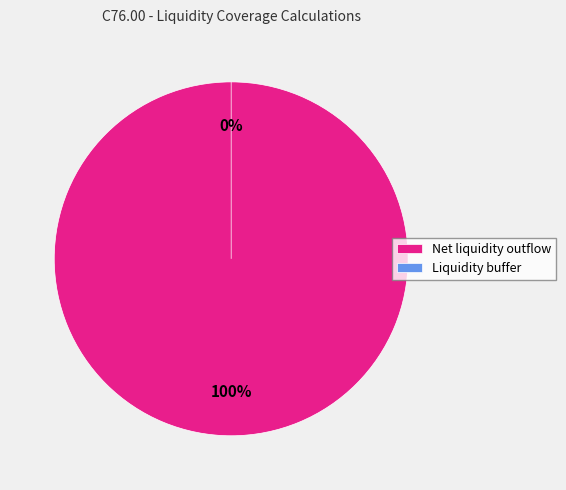

Between Net liquidity outflow and Liquidity buffer, which is larger?

Net liquidity outflow